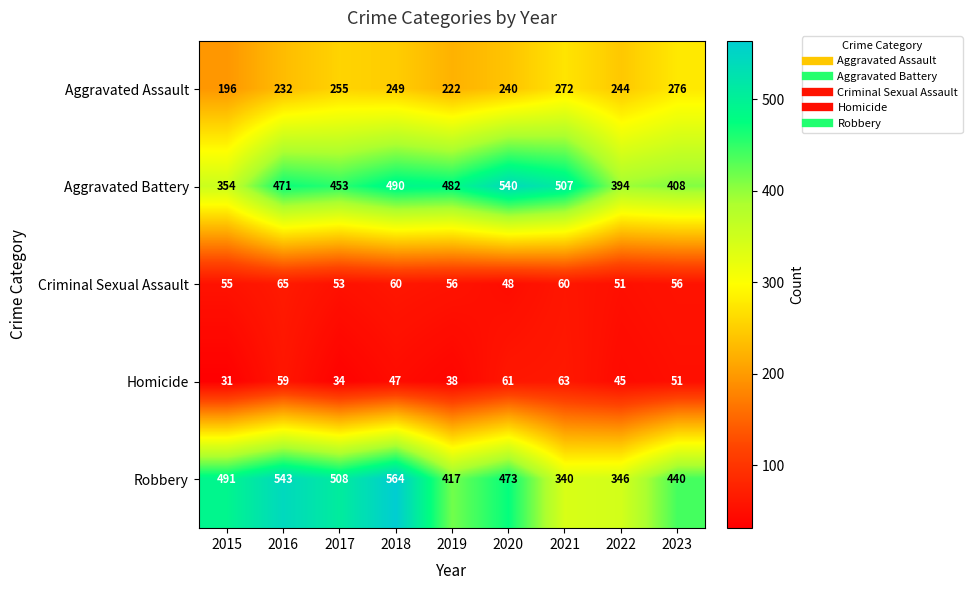

Which category has the highest value across all series?

2018